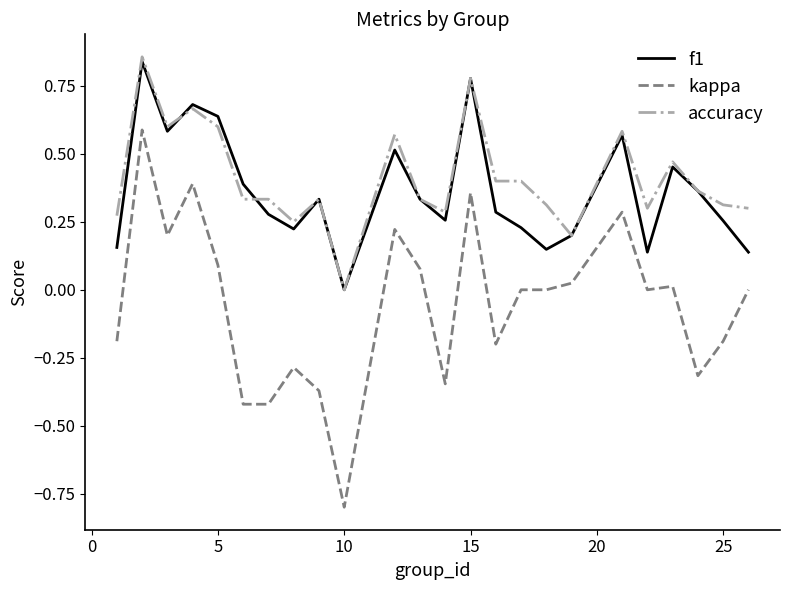

Count the number of data series in this chart.

3